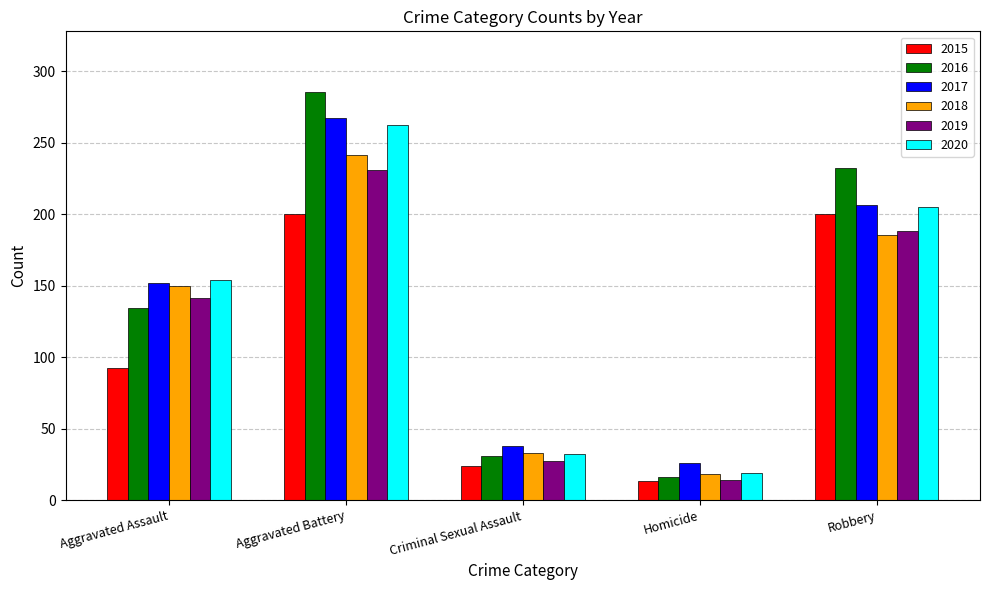

What is the total value across all series at Homicide?

106